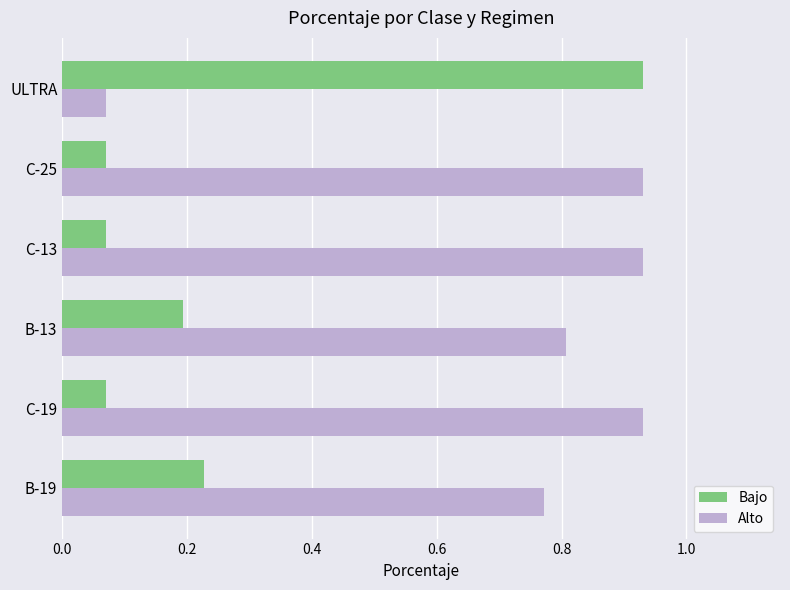

Is it true that Bajo equals 0.0 at C-13?

False